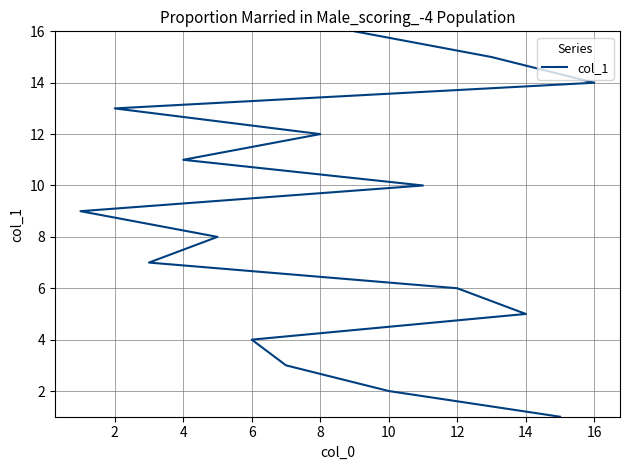

What is the change in value from 8 to 18?

+5